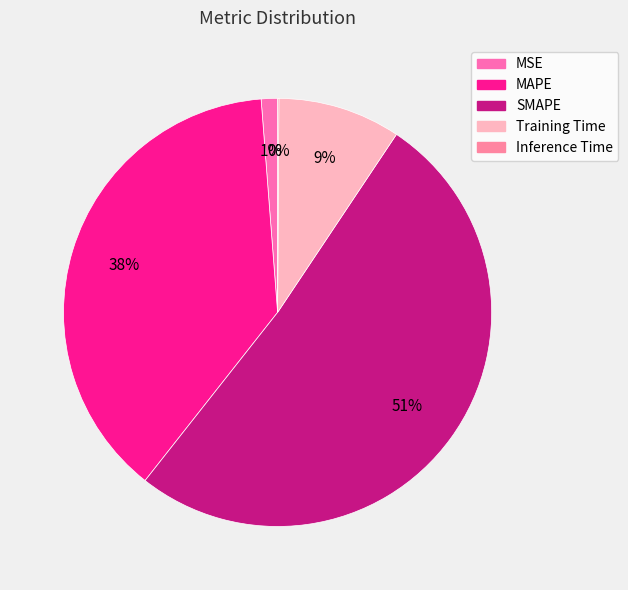

What is the total percentage of MSE and SMAPE?

52.5%